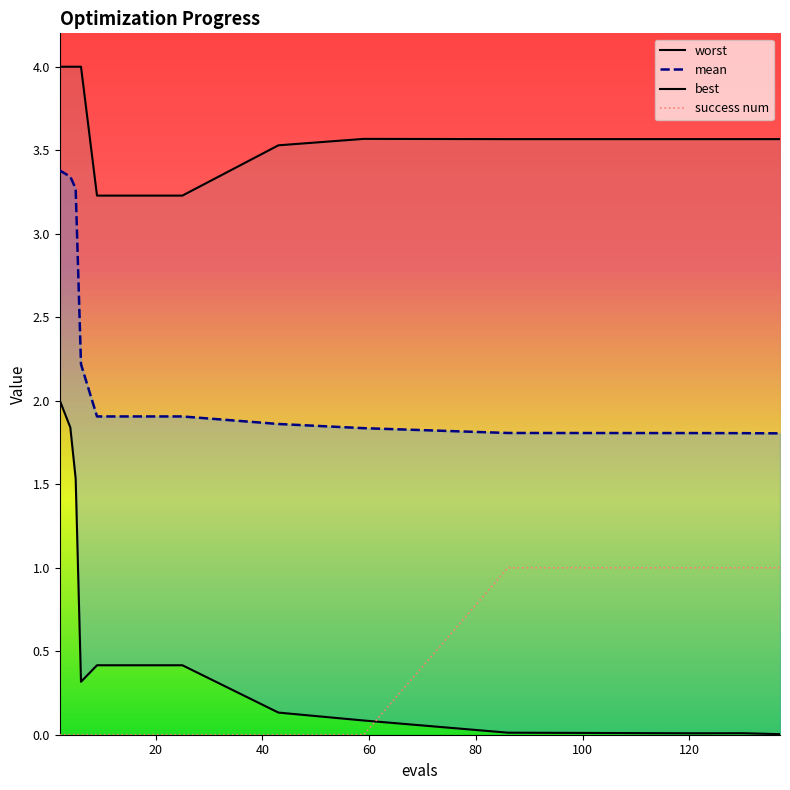

What value does the mean series have at 17?

1.9